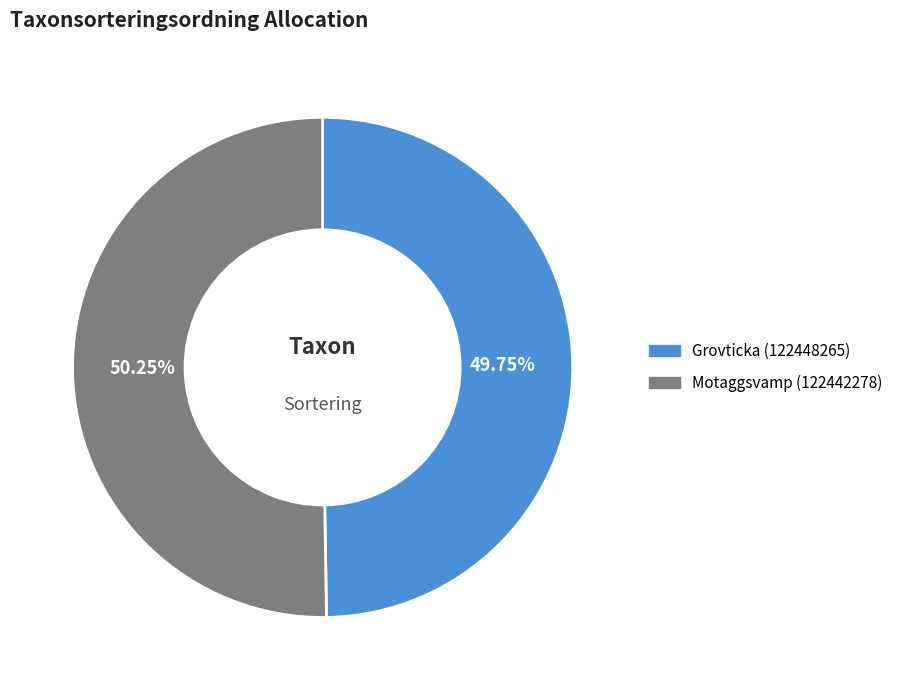

Count the number of slices in the pie.

2